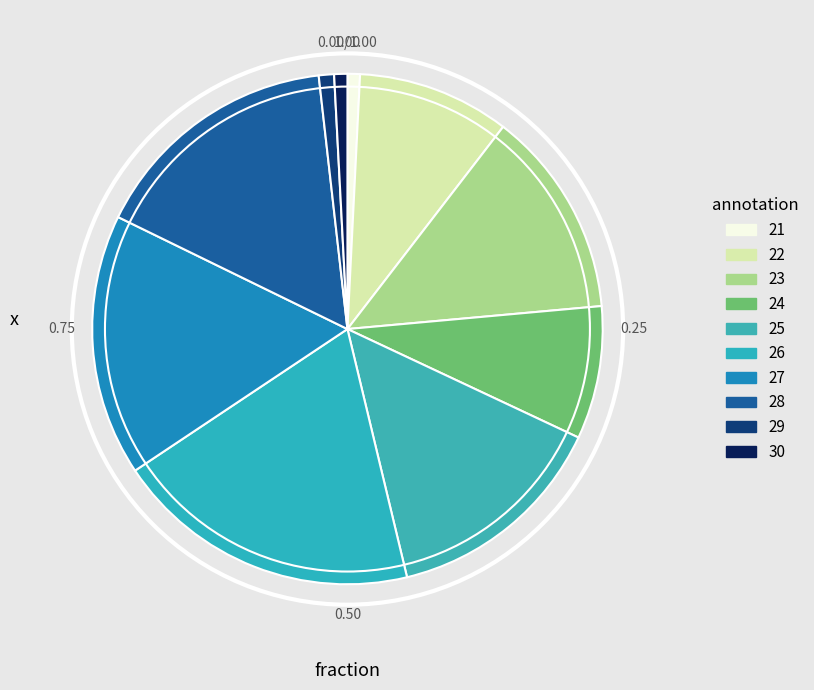

Does any single category account for the majority?

No